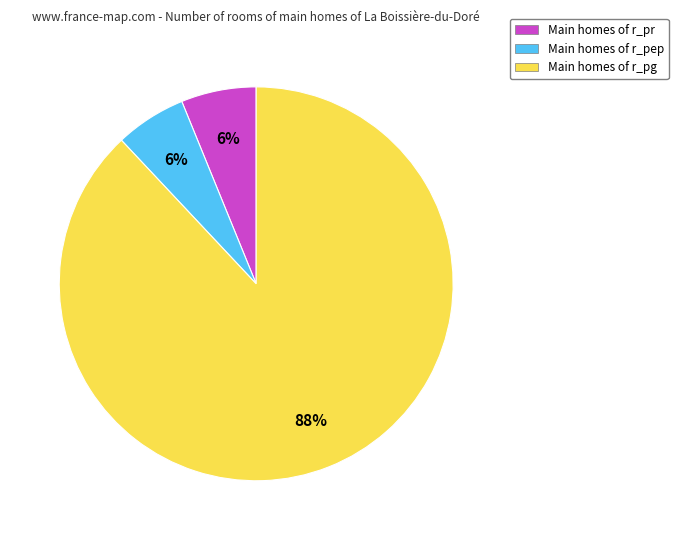

To the nearest percent, what is the difference between the largest and smallest slice percentages?

82%